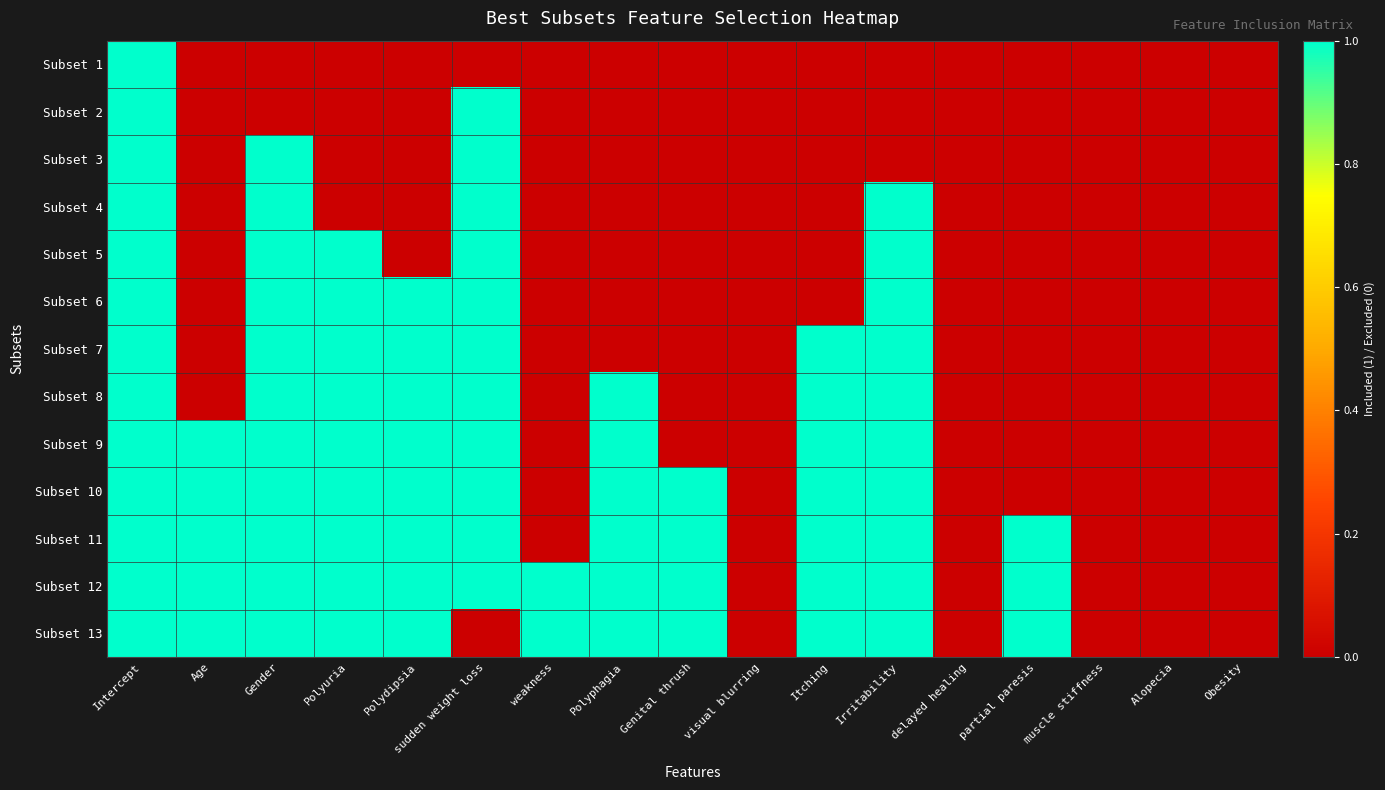

At how many categories does at least one series exceed 0?

12